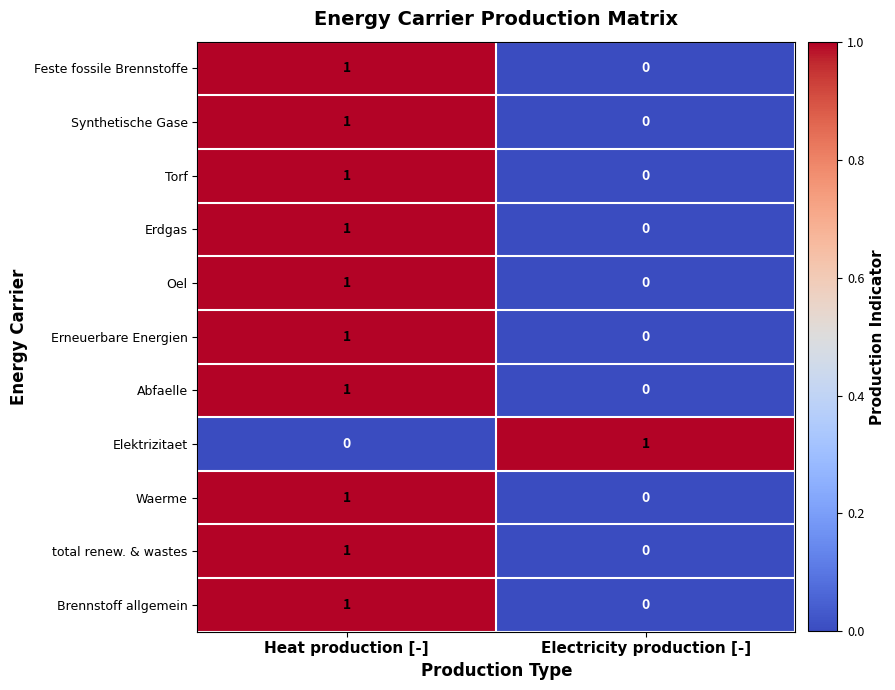

At which category is the sum across all series the highest?

Heat production [-]